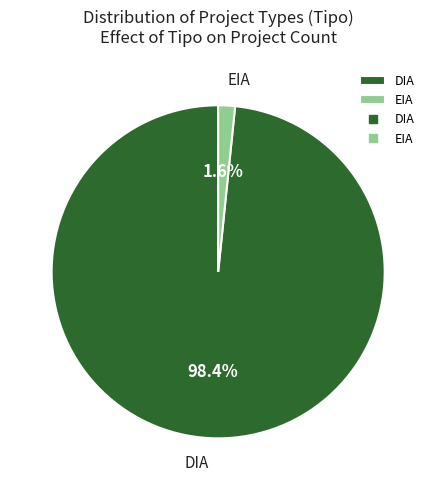

How many segments does this pie chart have?

2